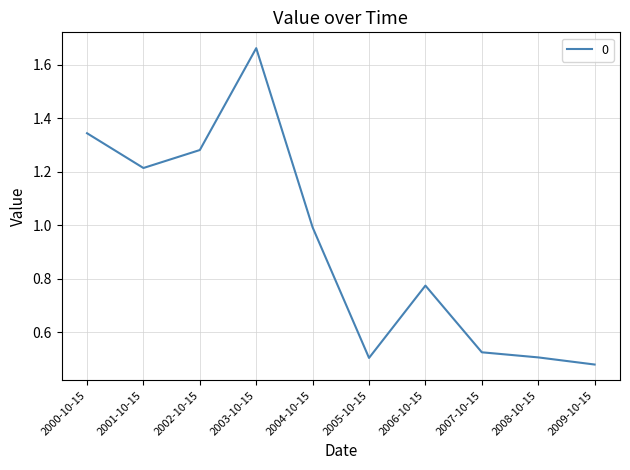

The chart shows a value of 0.4 at 2004-10-15. True or false?

False